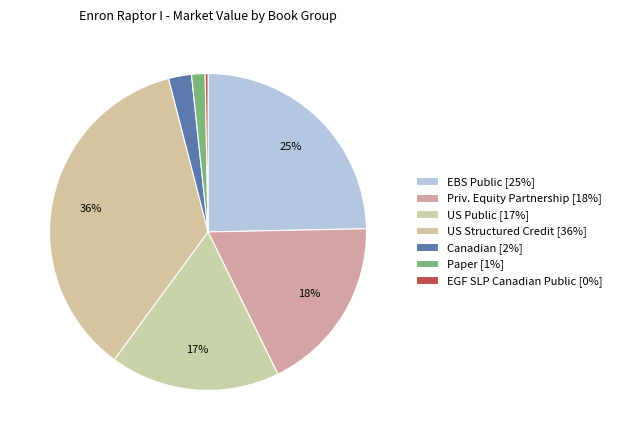

To the nearest percent, what percentage of the pie is US Structured Credit?

36%